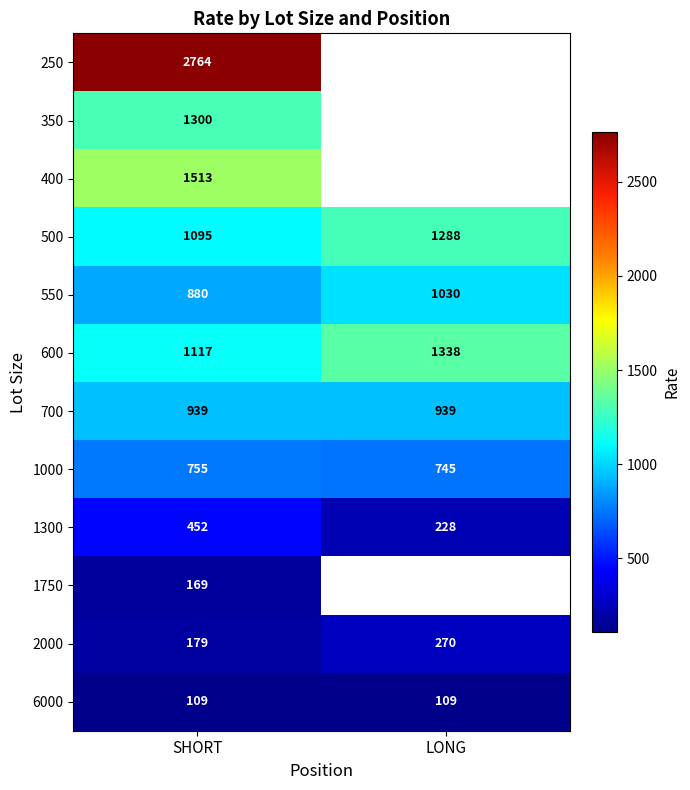

What is the difference between the 600 values at SHORT and LONG?

221